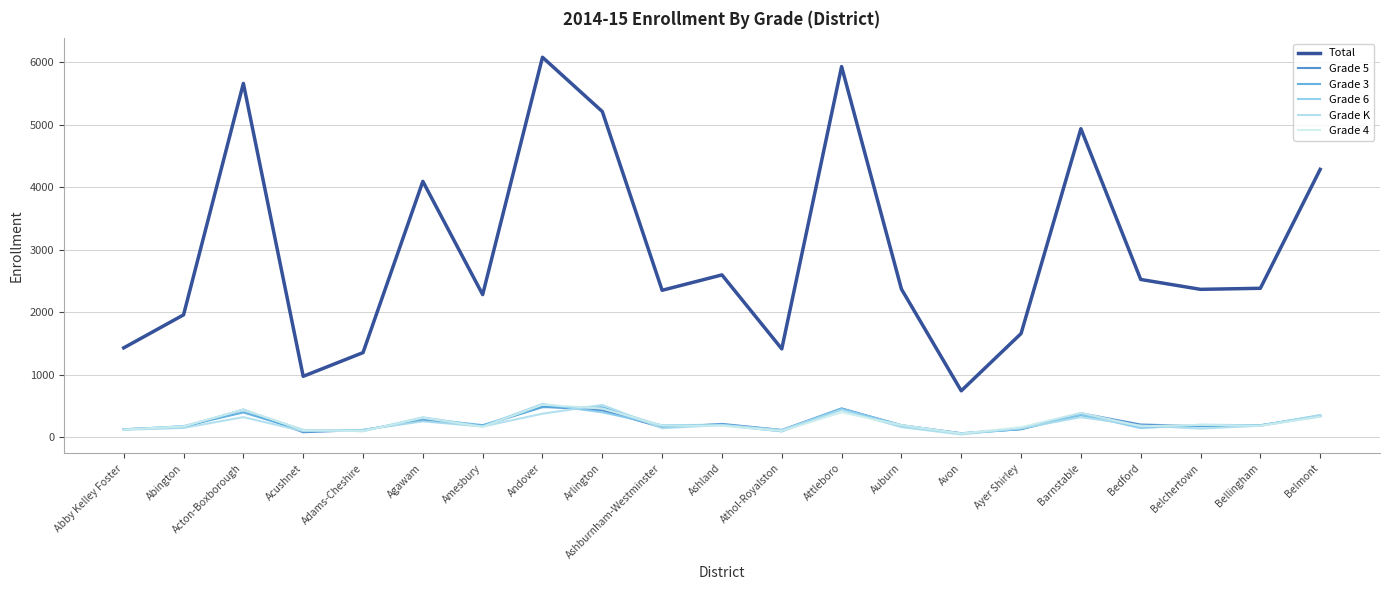

How many intersections are there between Grade K and Grade 4?

11